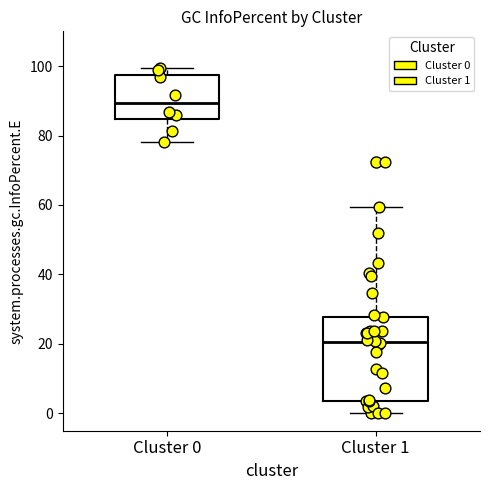

Comparing the boxes themselves (not the whiskers), which one is the tallest?

Cluster 1